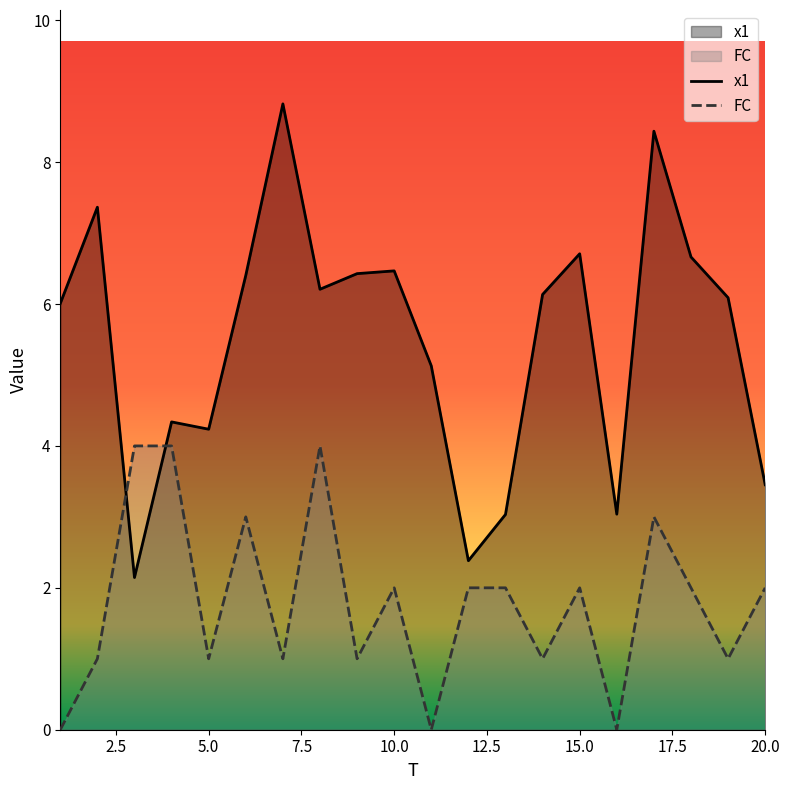

Reading left to right, list all the values displayed in this chart.

x1: 6.0	7.4	2.1	4.3	4.2	6.4	8.8	6.2	6.4	6.5	5.1	2.4	3.0	6.1	6.7	3.0	8.4	6.7	6.1	3.5
FC: 0.0	1.0	4.0	4.0	1.0	3.0	1.0	4.0	1.0	2.0	0.0	2.0	2.0	1.0	2.0	0.0	3.0	2.0	1.0	2.0